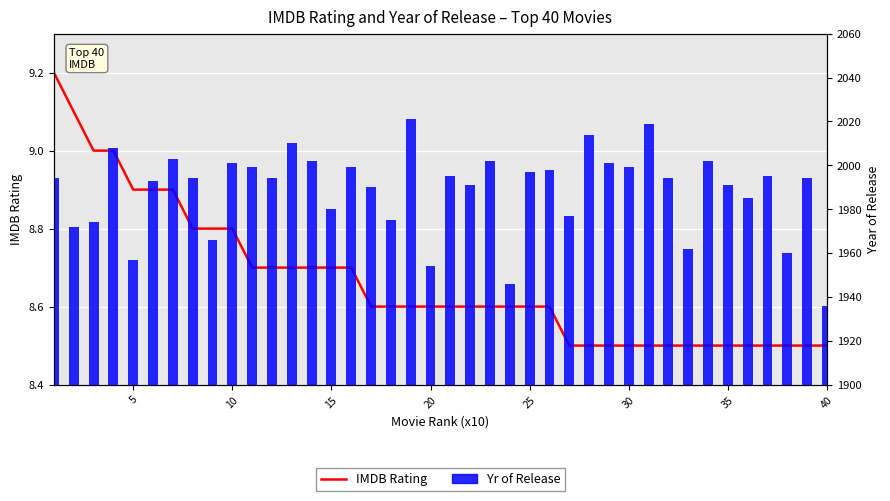

True or false: IMDB Rating has a value of 2.0 at 31.

False